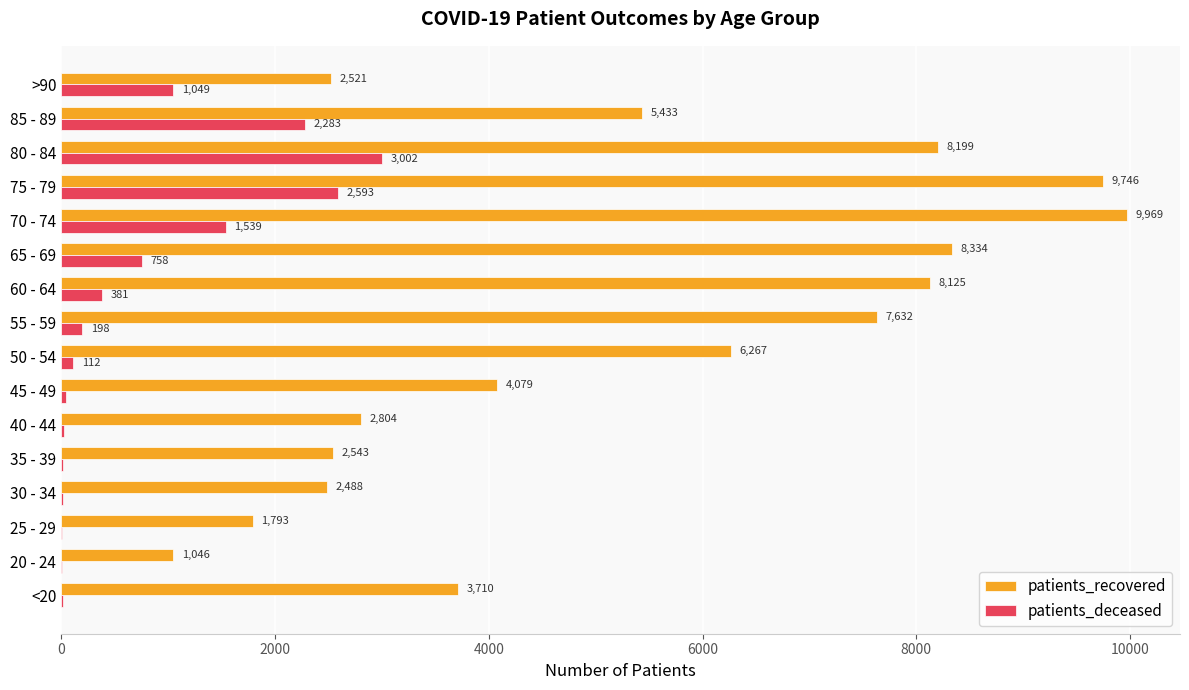

What is the sum of all patients_deceased values?

12027